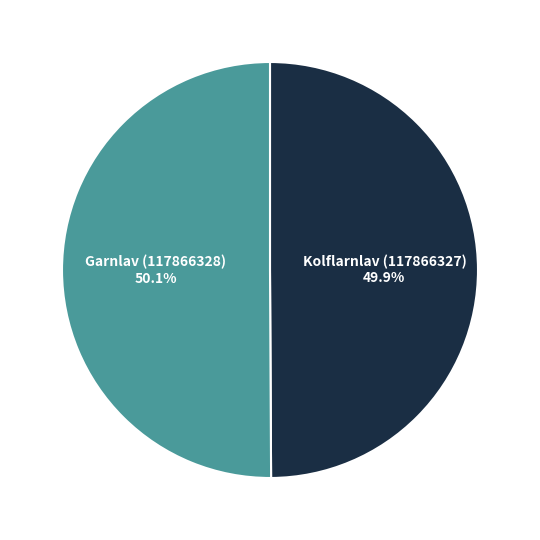

Does any single category account for the majority?

Yes